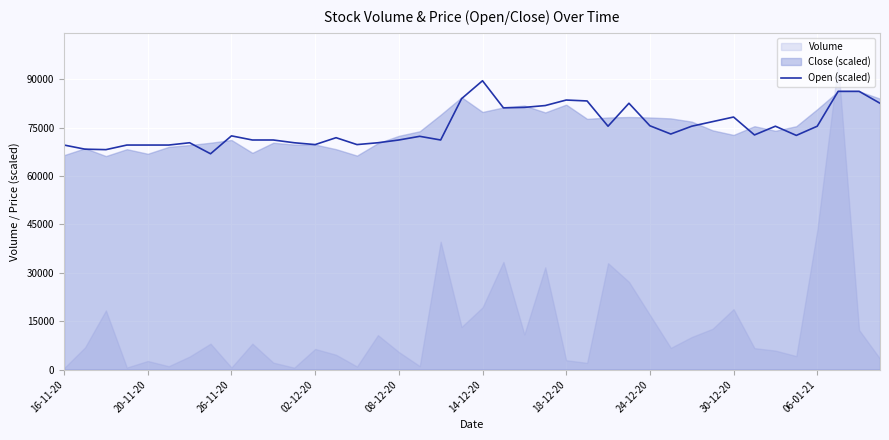

Which has a higher value, 26-11-20 or 16-11-20?

16-11-20